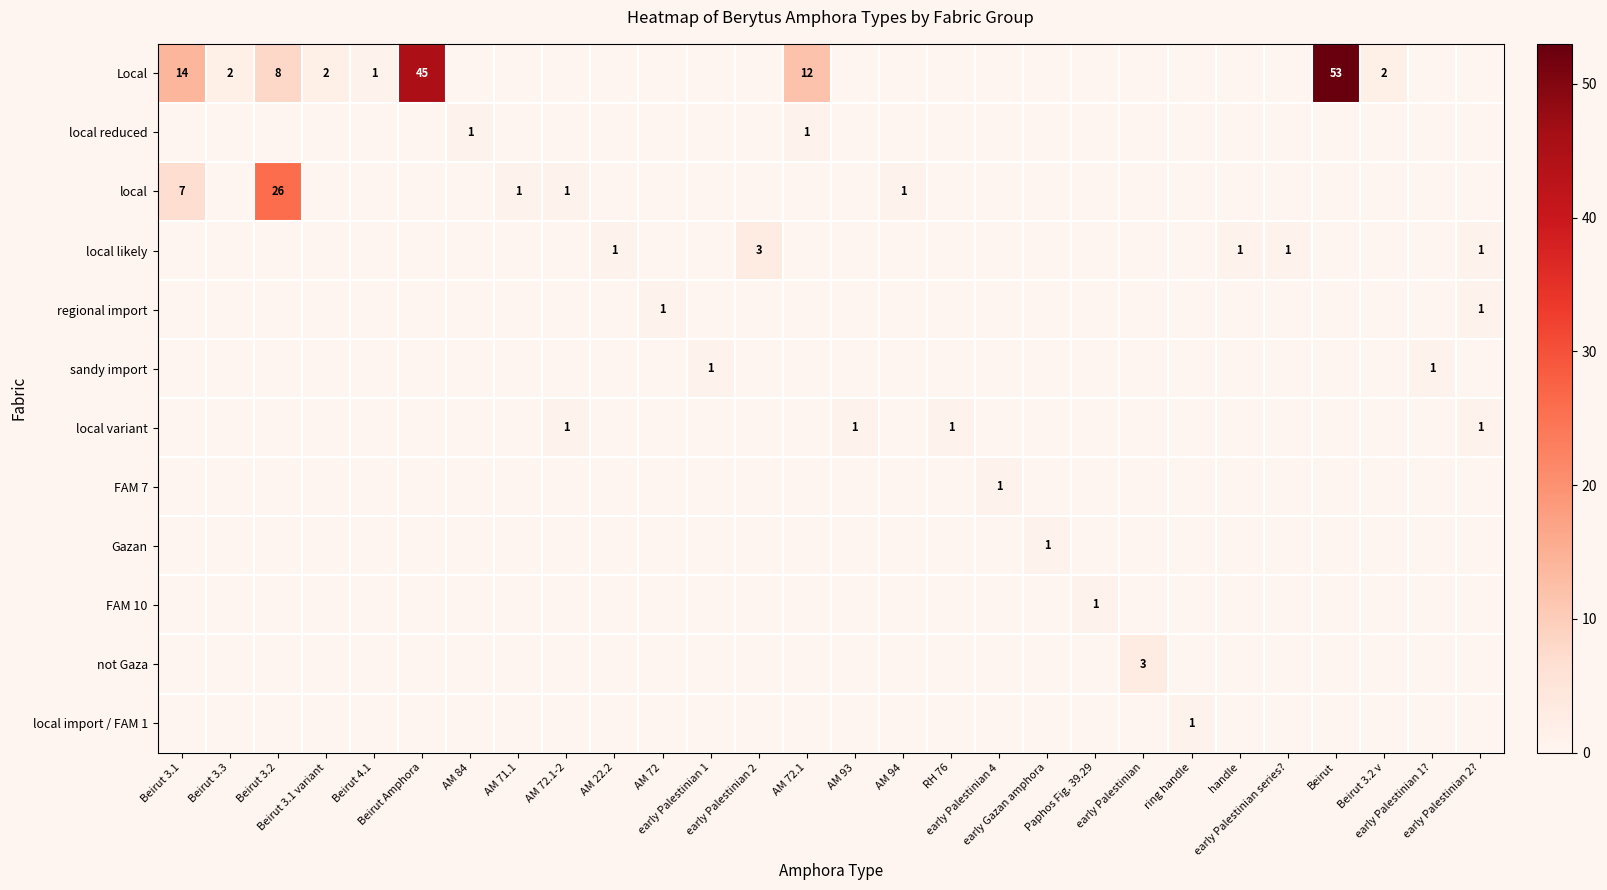

Between Beirut 3.1 and early Palestinian 1, which series saw the biggest shift?

Local